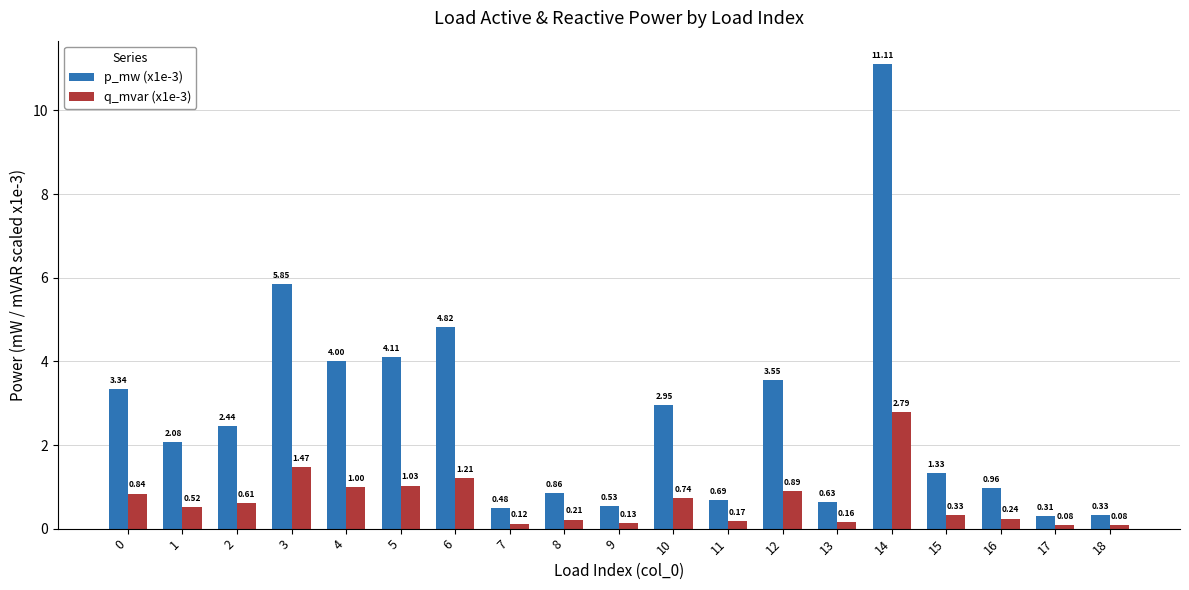

Is it true that p_mw (x1e-3) equals 4.0 at 2?

False